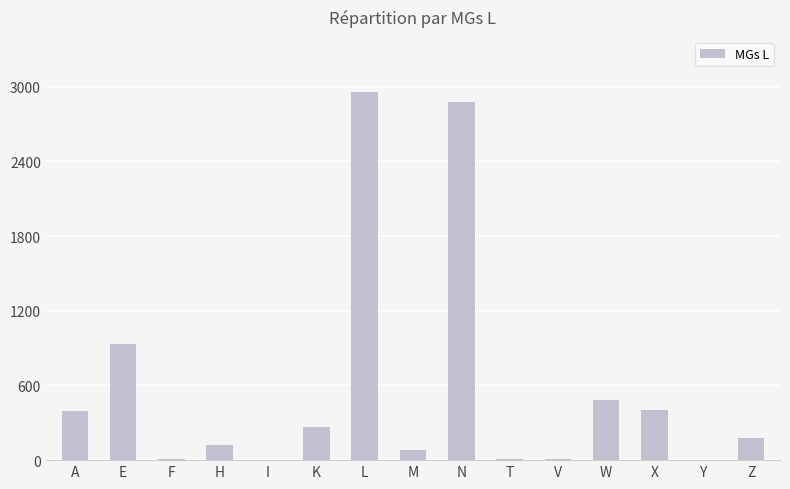

What is the sum of the values at Y and Z?

176